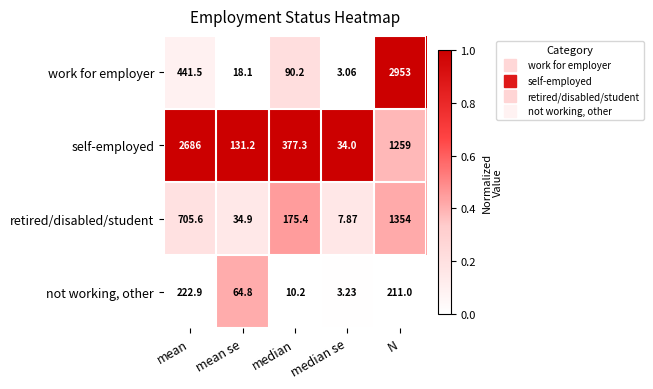

Between median and median se, which series saw the biggest shift?

self-employed